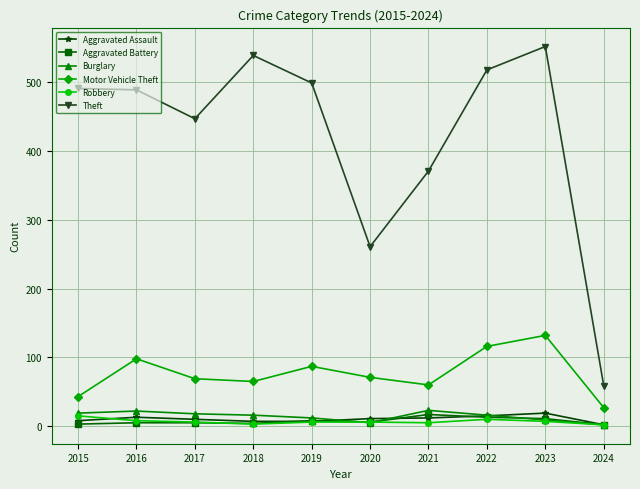

Is the value of Aggravated Battery at 2020 greater than the value of Burglary at 2021?

No